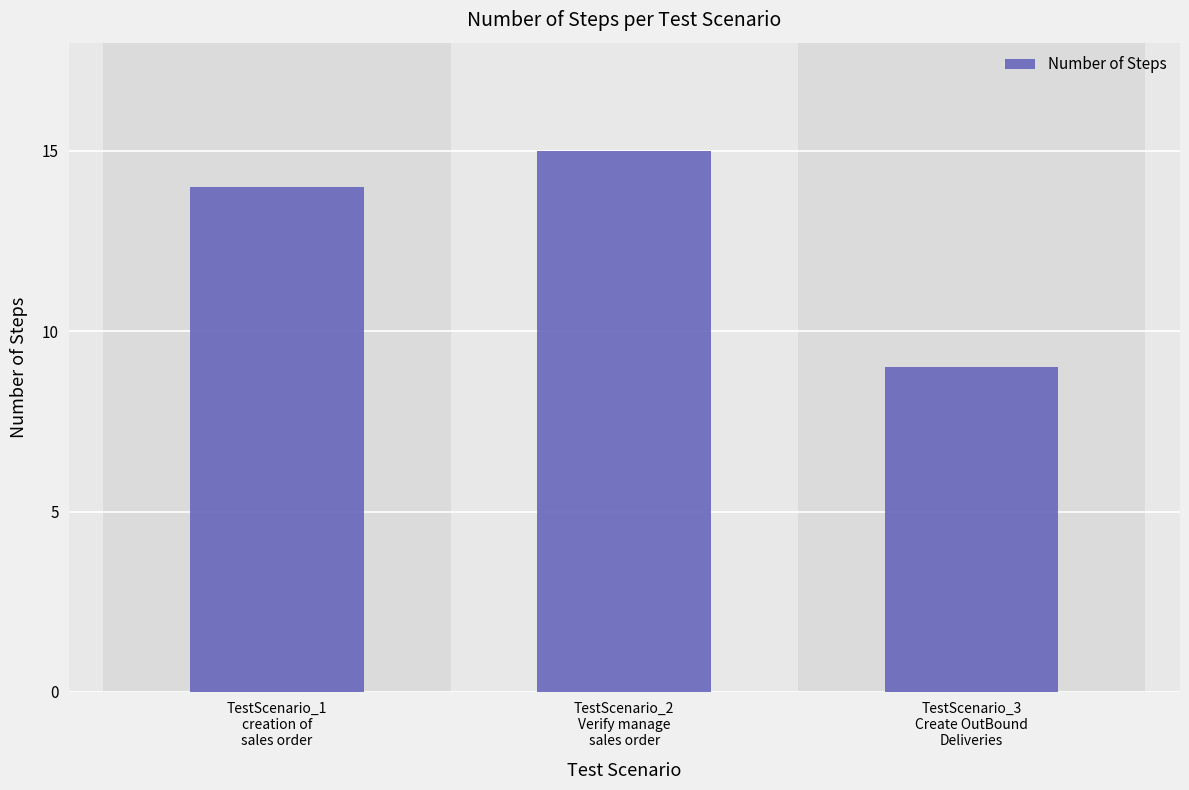

List the labels in order of value, largest first.

TestScenario_2
Verify manage
sales order, TestScenario_1
creation of
sales order, TestScenario_3
Create OutBound
Deliveries